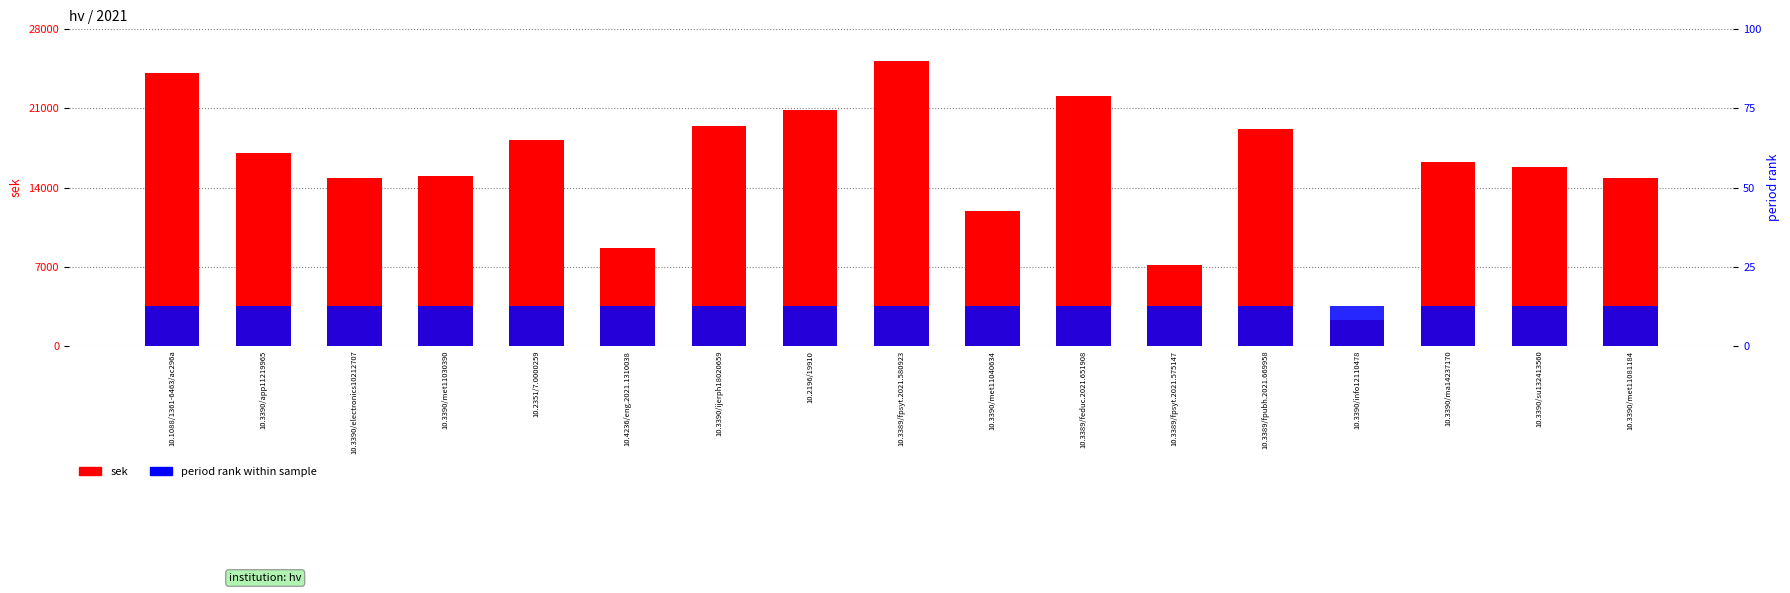

Reading right to left, extract all data points from this chart.

sek (SEK): 14818.0	15805.0	16278.0	2293.0	19180.0	7116.0	22097.0	11918.9	25202.6	20828.0	19486.0	8643.5	18216.0	15054.3	14856.4	17085.4	24162.5
period rank: 12.5	12.5	12.5	12.5	12.5	12.5	12.5	12.5	12.5	12.5	12.5	12.5	12.5	12.5	12.5	12.5	12.5